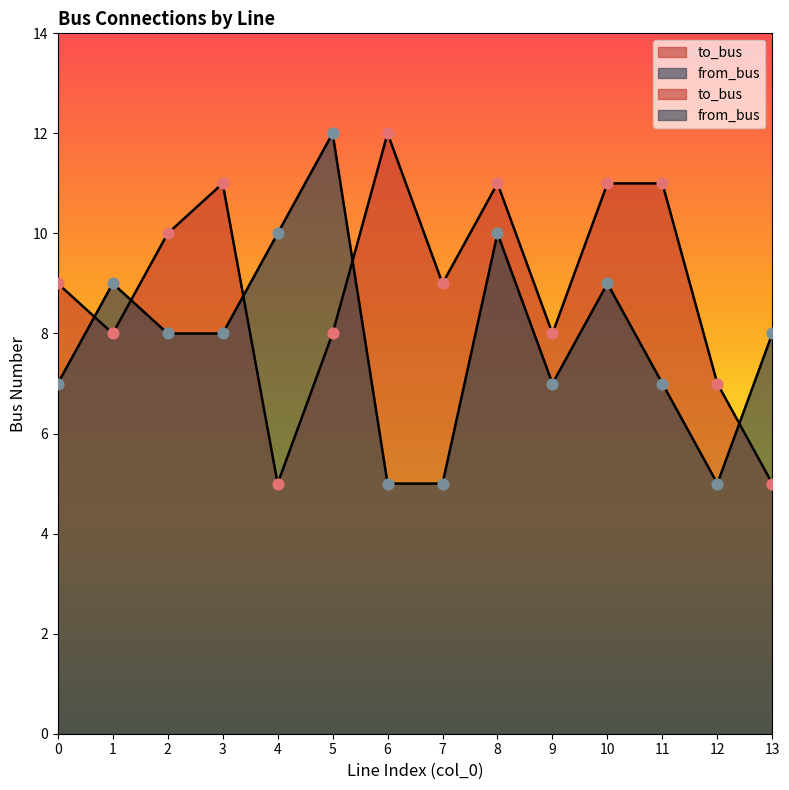

At which category is the sum across all series the highest?

8